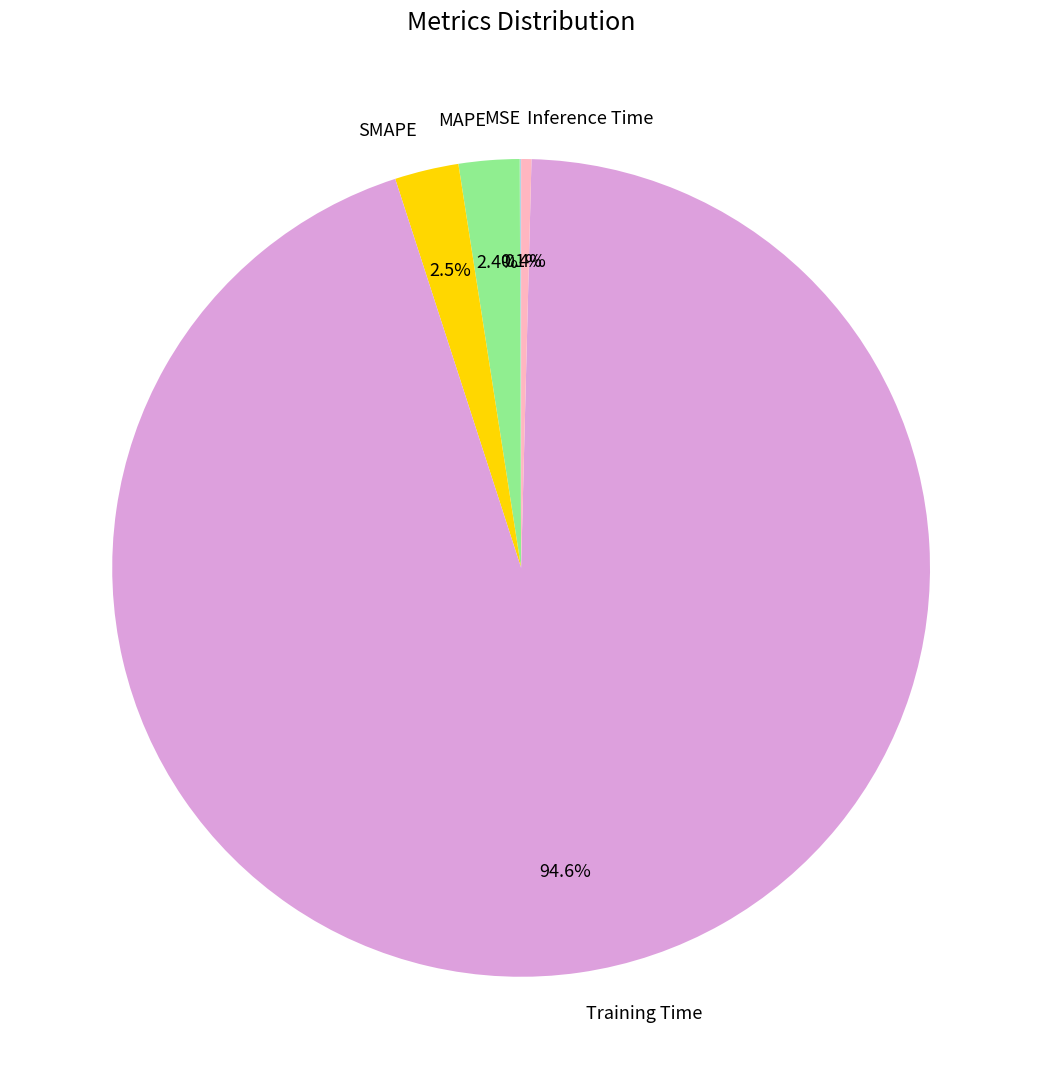

Which slice is the largest?

Training Time